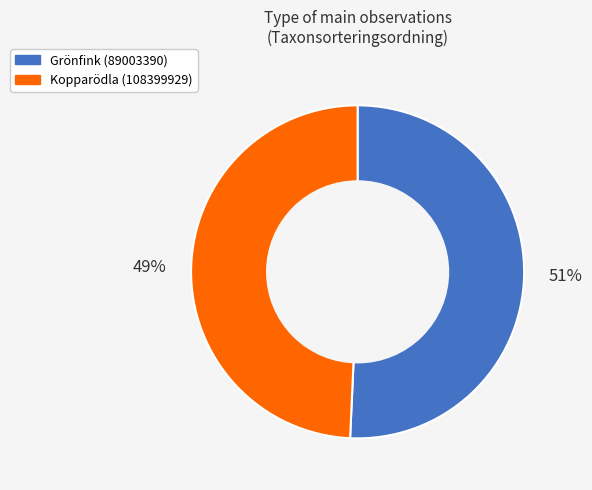

Rank the categories by value from highest to lowest.

Grönfink (89003390), Kopparödla (108399929)